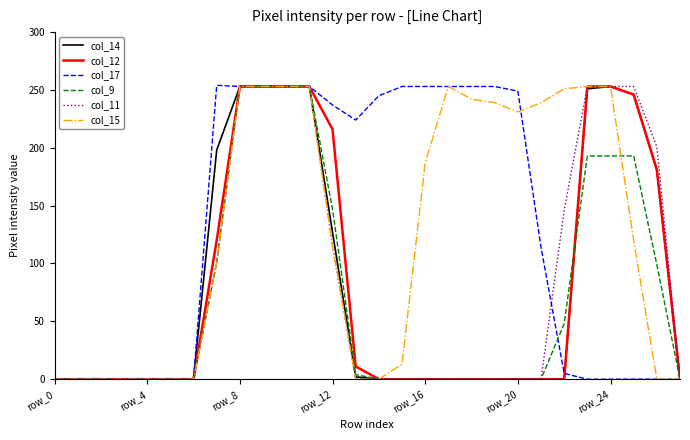

Which series has the largest total across all categories?

col_17